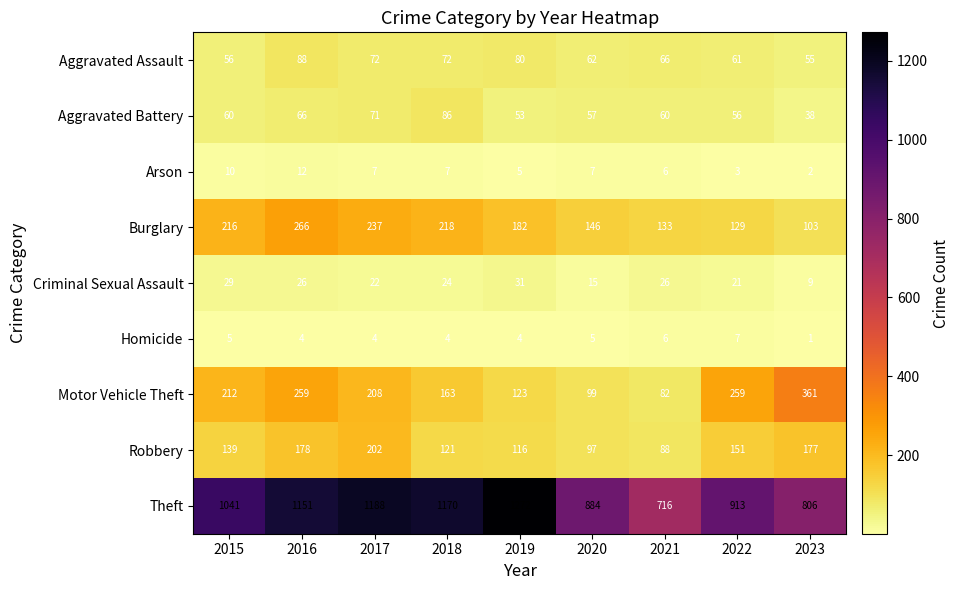

At which label does Criminal Sexual Assault first exceed 24?

2015